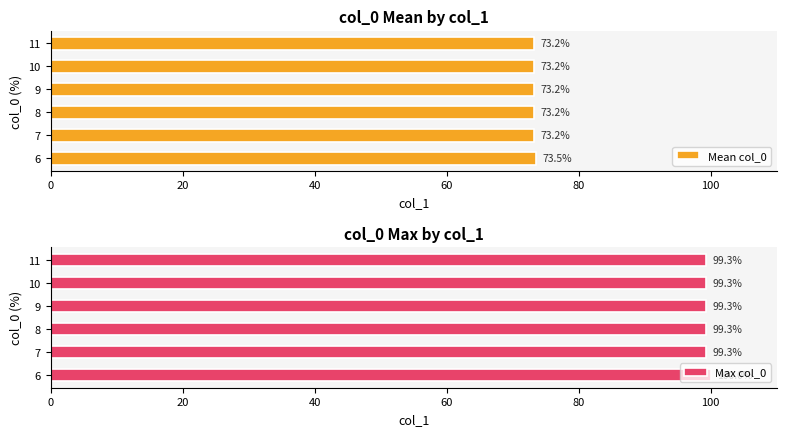

Reading right to left, extract all data points from this chart.

Mean col_0: 73.2	73.2	73.2	73.2	73.2	73.5
Max col_0: 99.3	99.3	99.3	99.3	99.3	100.0